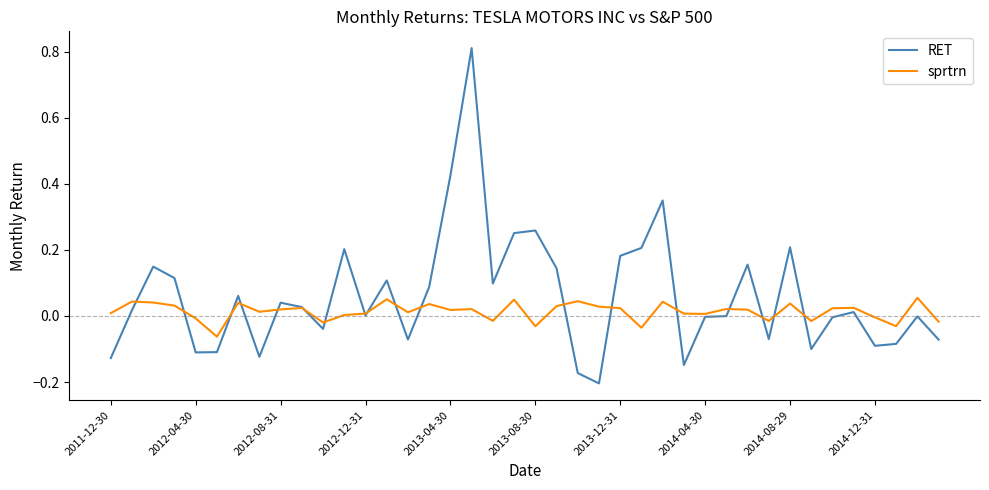

How many intersections are there between RET and sprtrn?

18